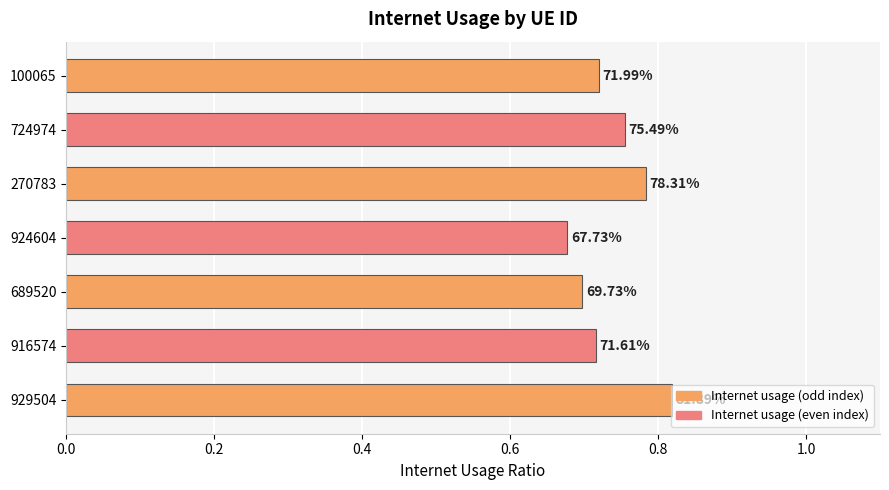

Are the bars horizontal?

Yes